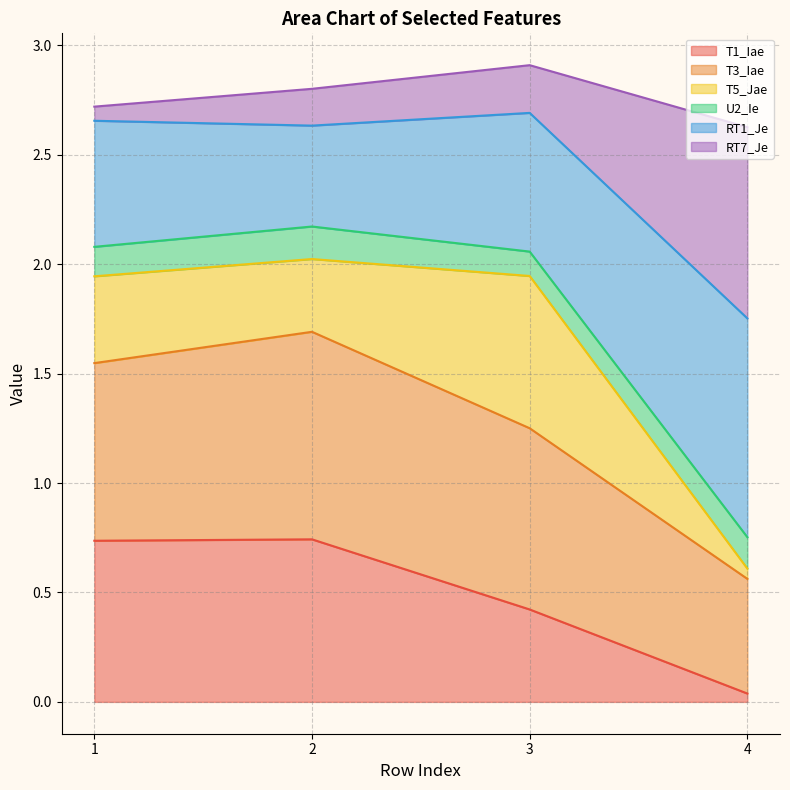

Count the number of categories in the chart.

4